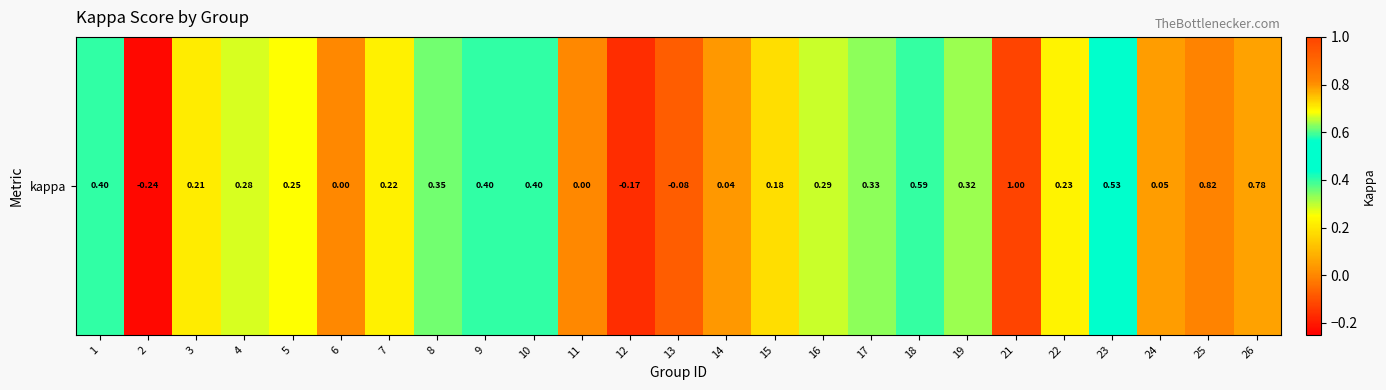

How many values are above zero?

20